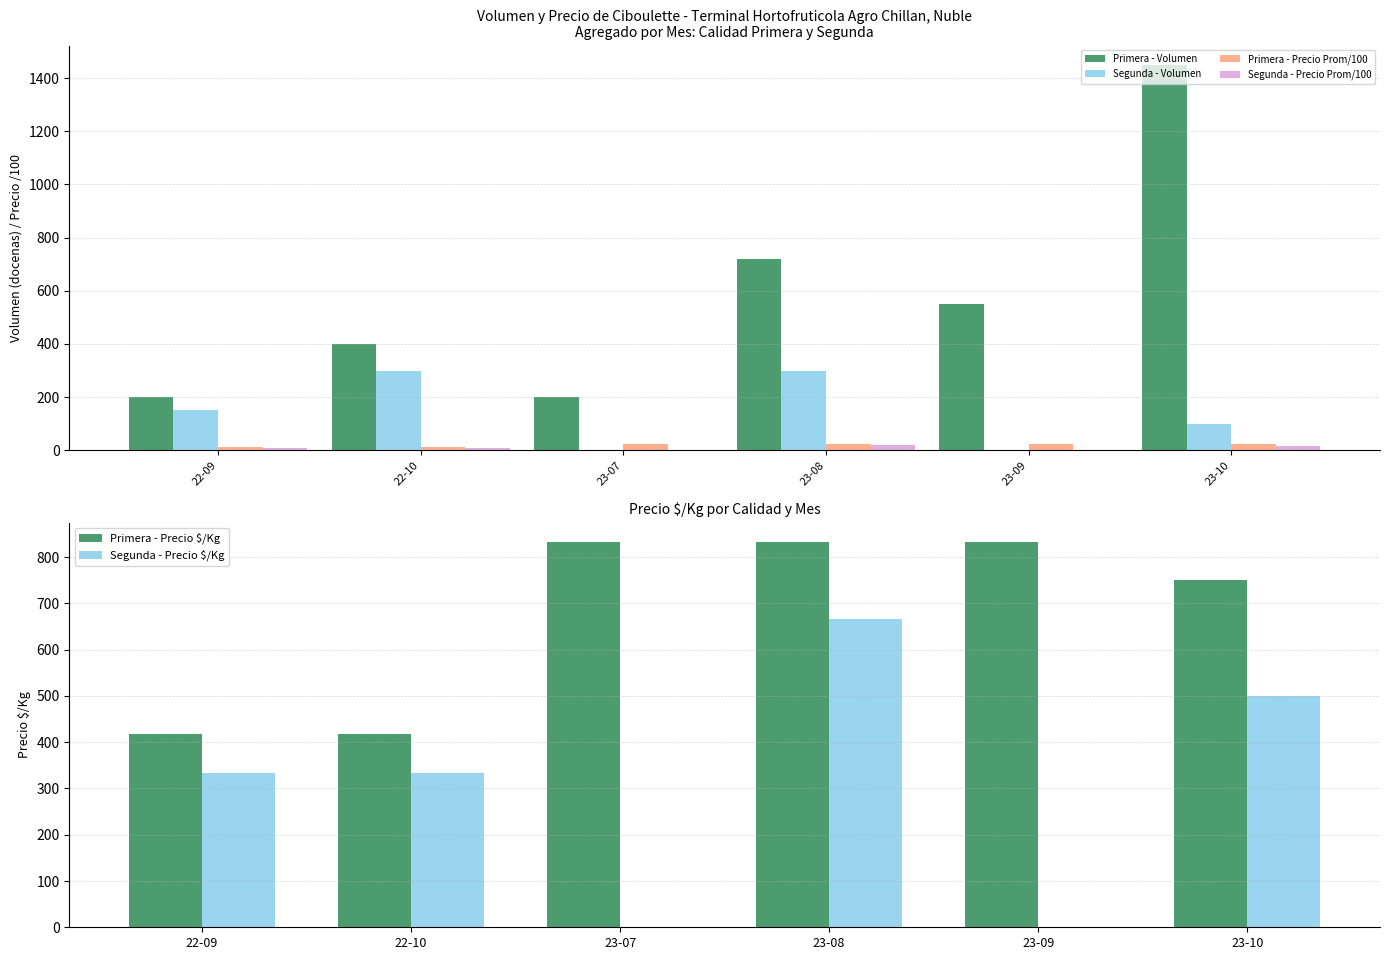

True or false: Segunda - Precio Prom/100 has a value of 15.0 at 23-10.

True